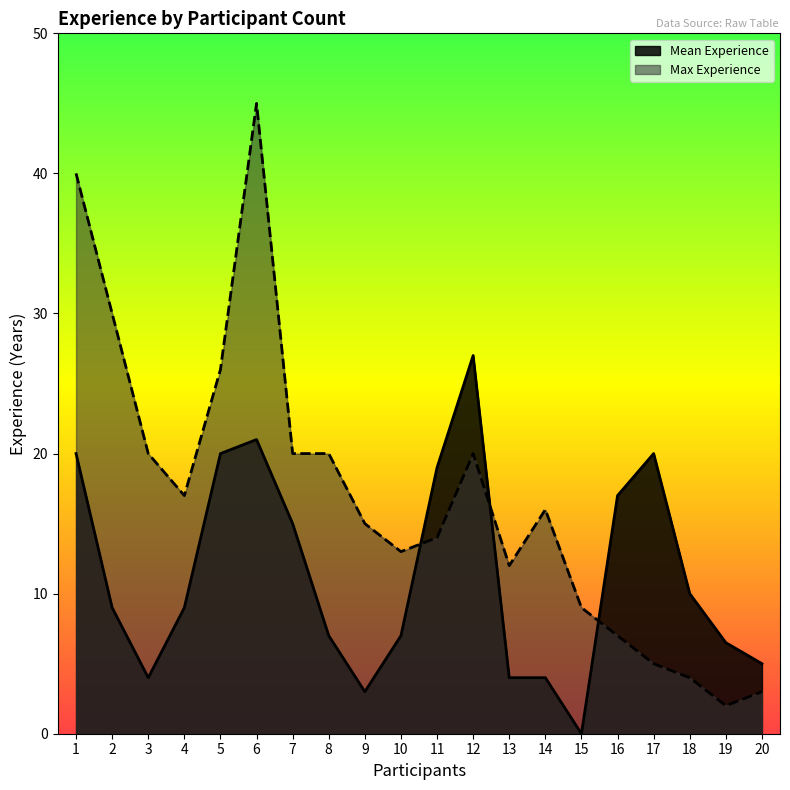

At which category is the sum across all series the highest?

6